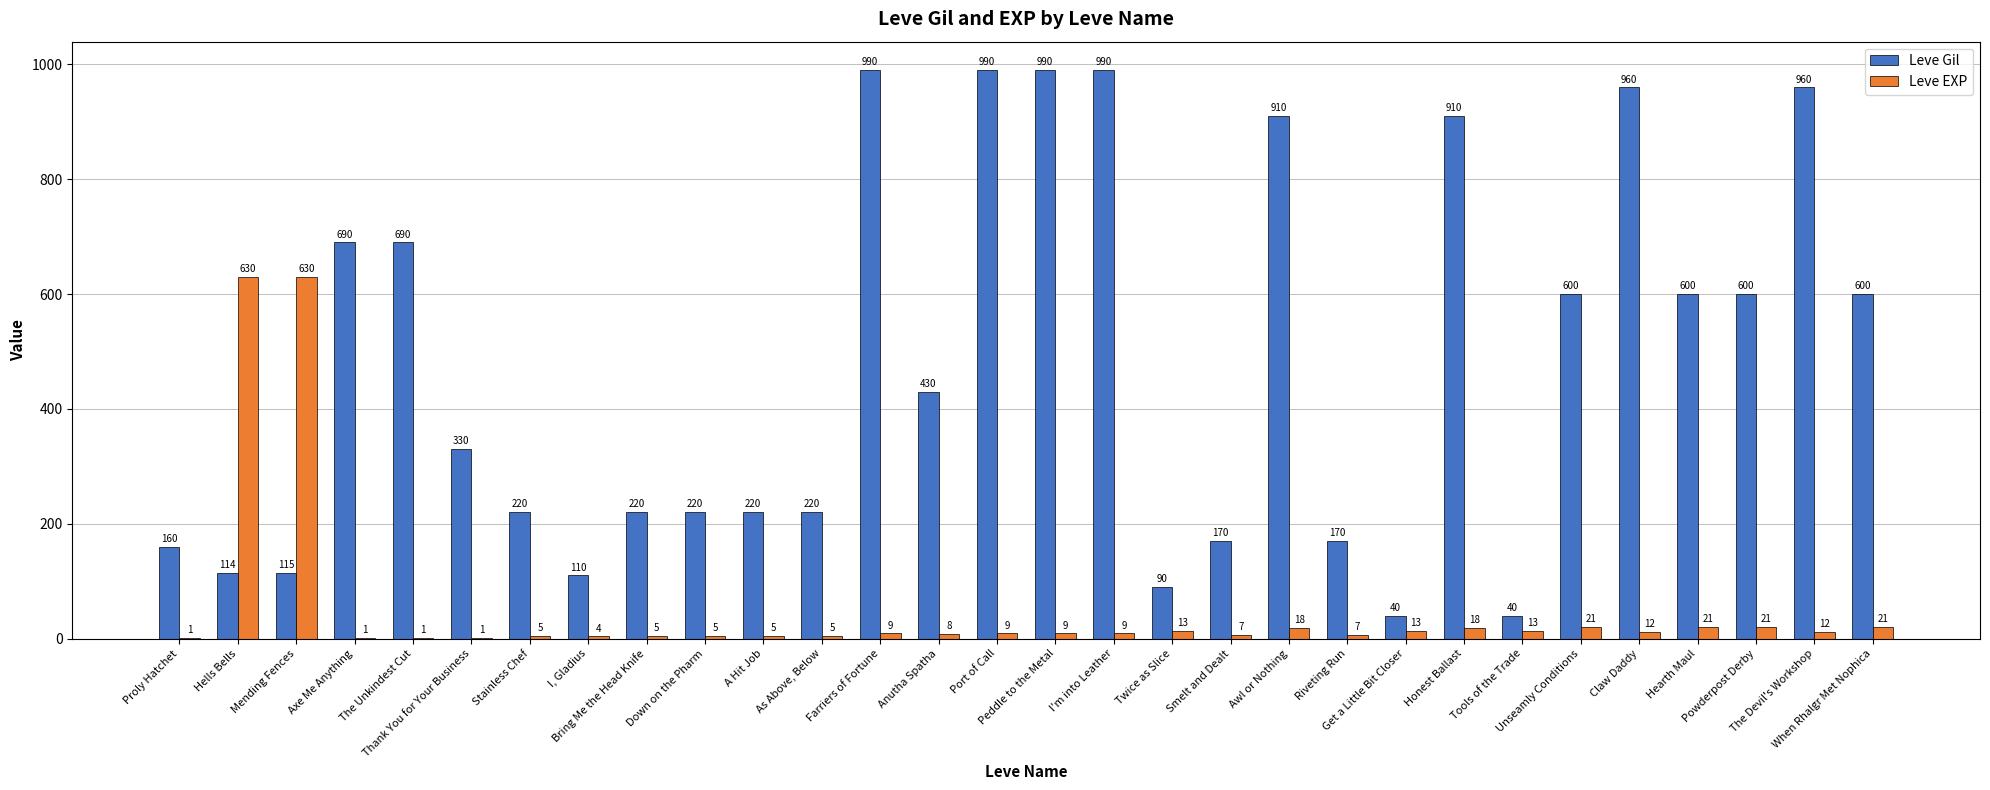

What is the average value of the Leve EXP series?

51